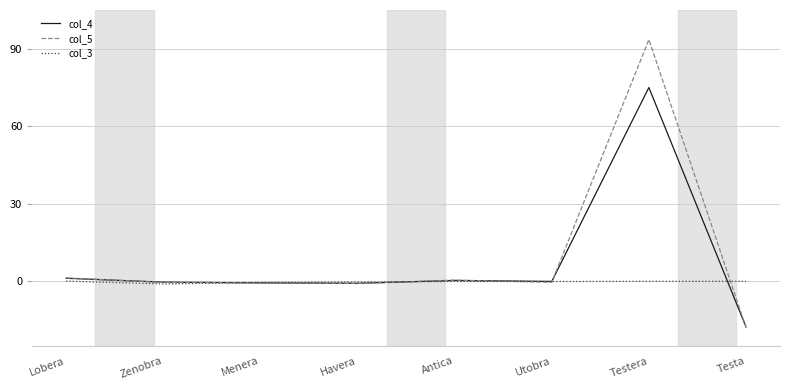

Which series has the largest range (max minus min)?

col_5